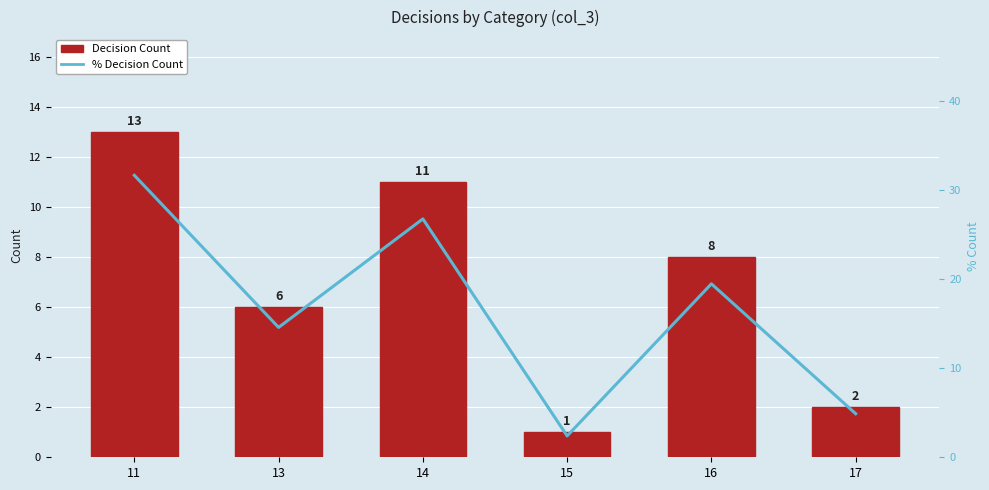

What is the sum of the Decision Count values at 15 and 17?

3.0